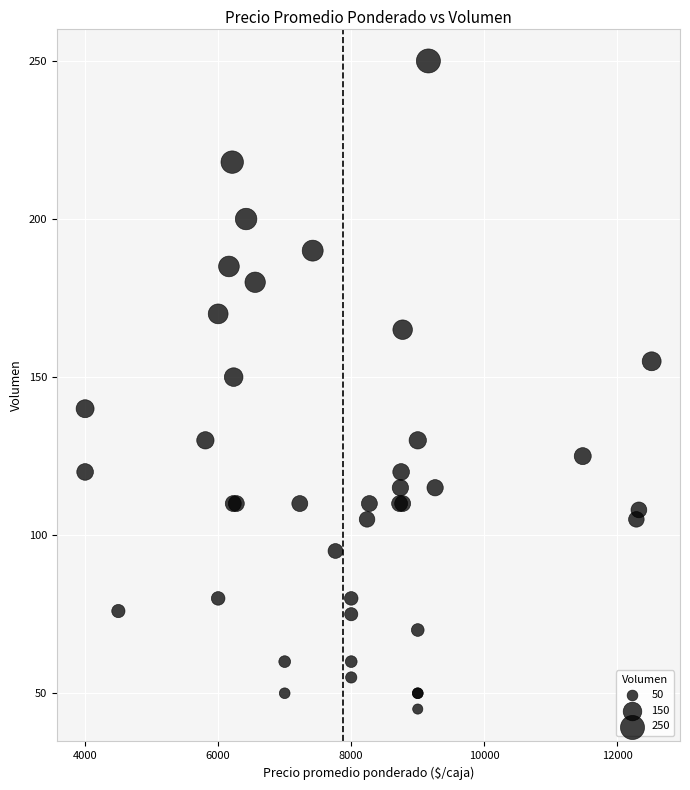

What Y value in the scatter plot is closest to 147?

150